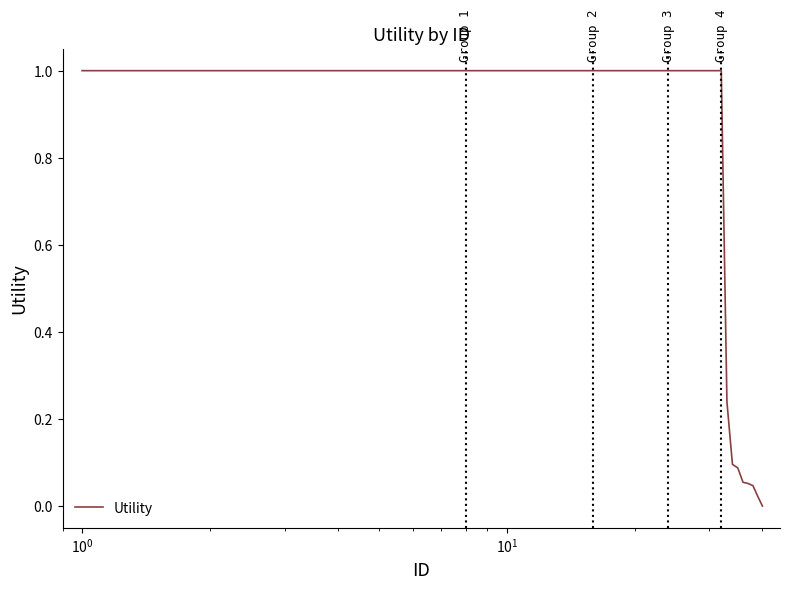

Count the number of categories in the chart.

40